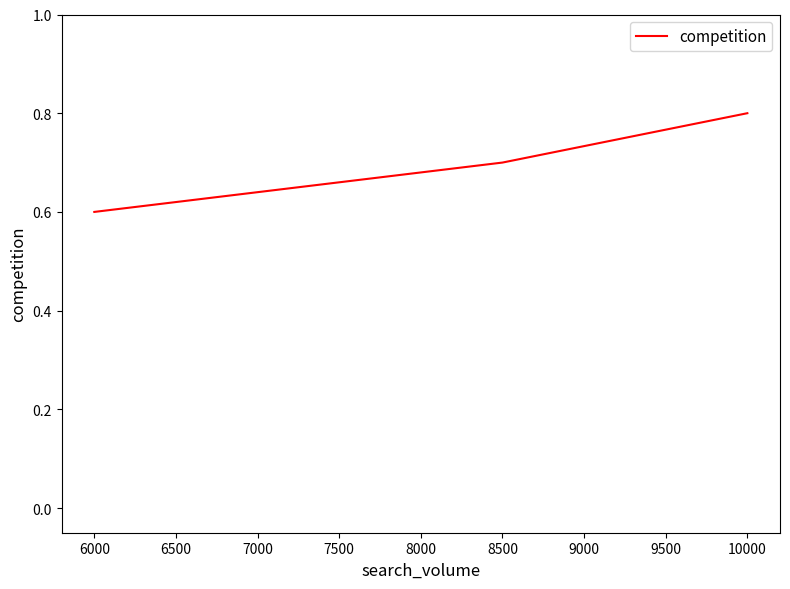

Does the chart display data point markers on the line(s)?

No